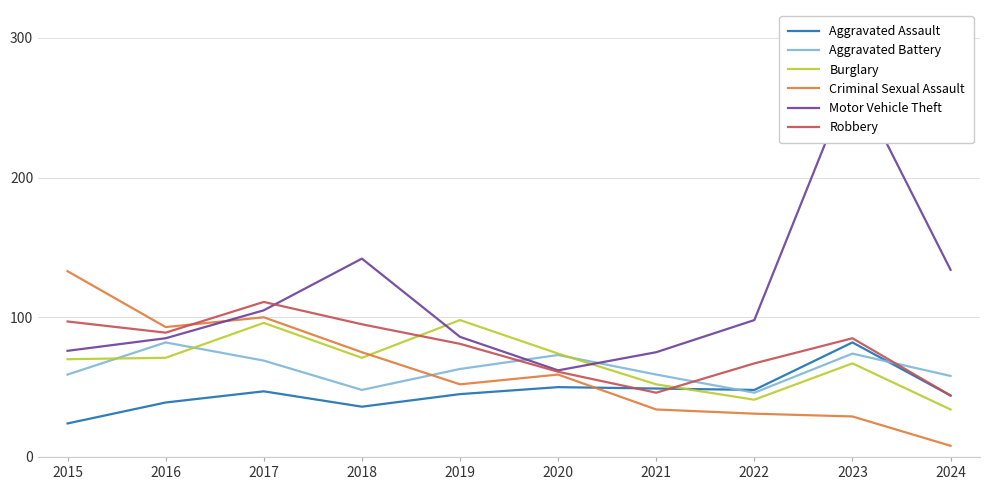

How many values in the Robbery series are below 85?

5